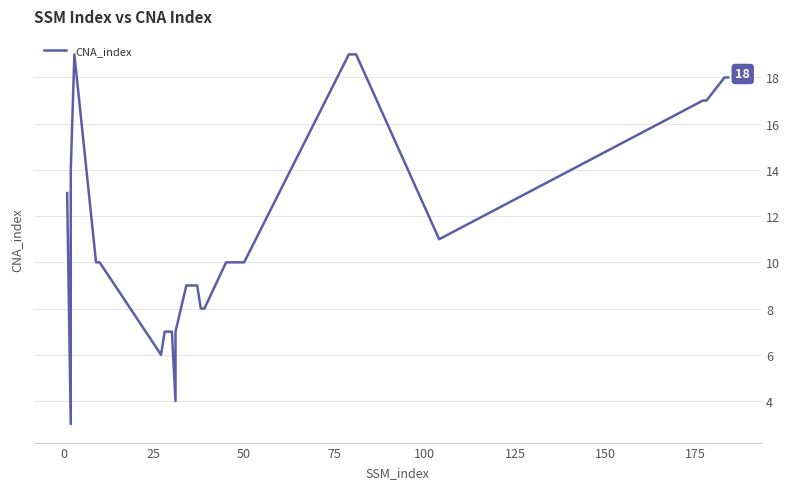

How many categories are shown in the chart?

32